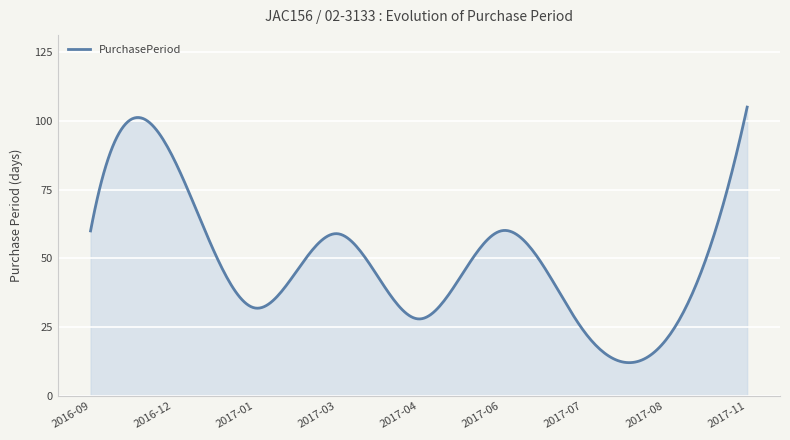

What is the minimum value shown in the chart?

12.1